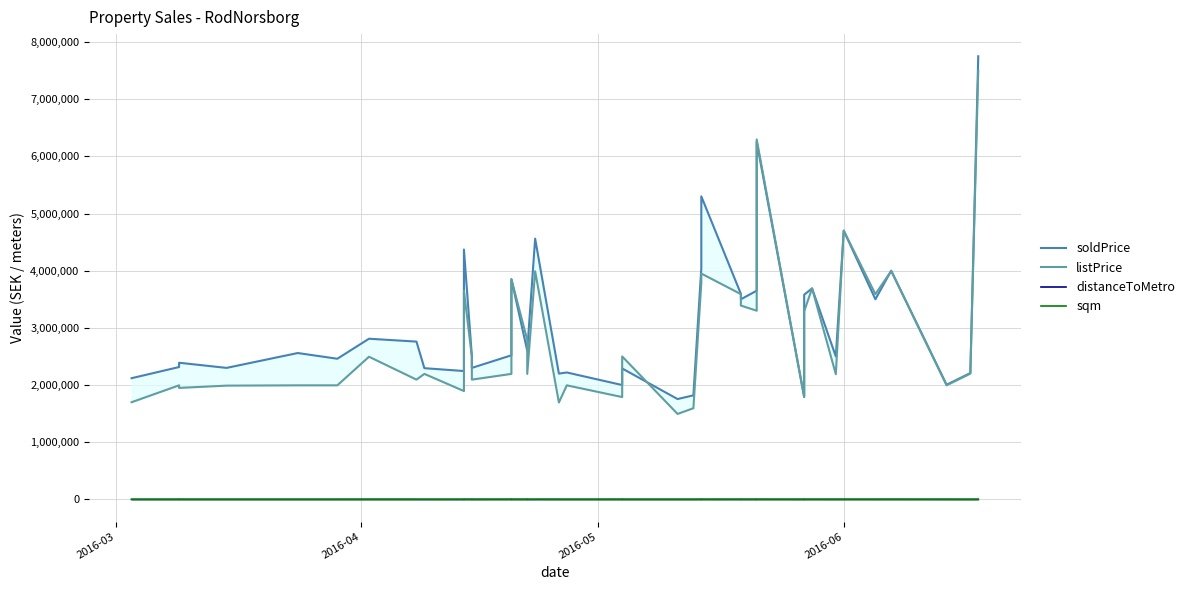

Count the number of data series in this chart.

4